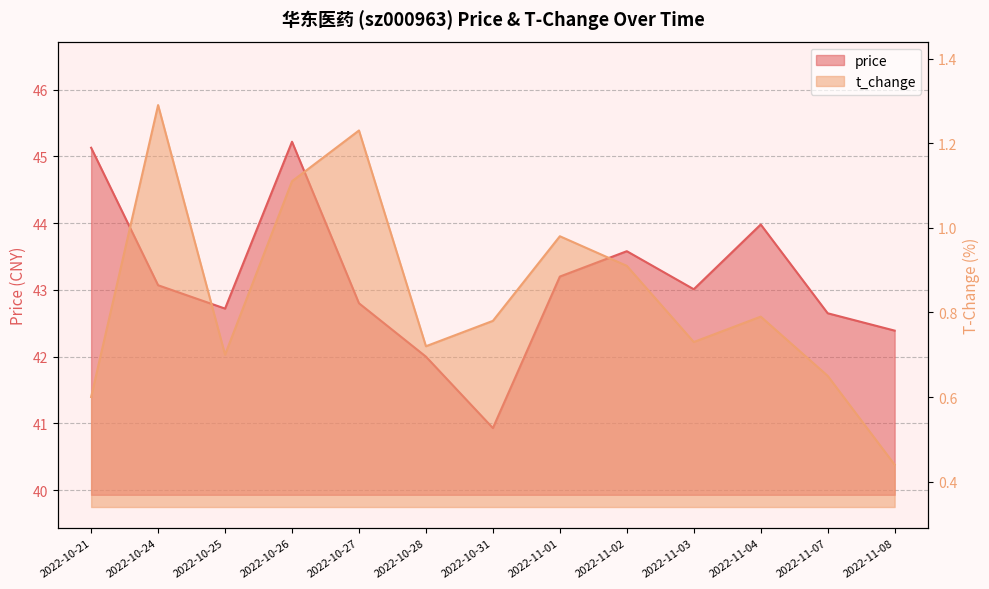

List the series in order of their peak value, lowest first.

t_change, price